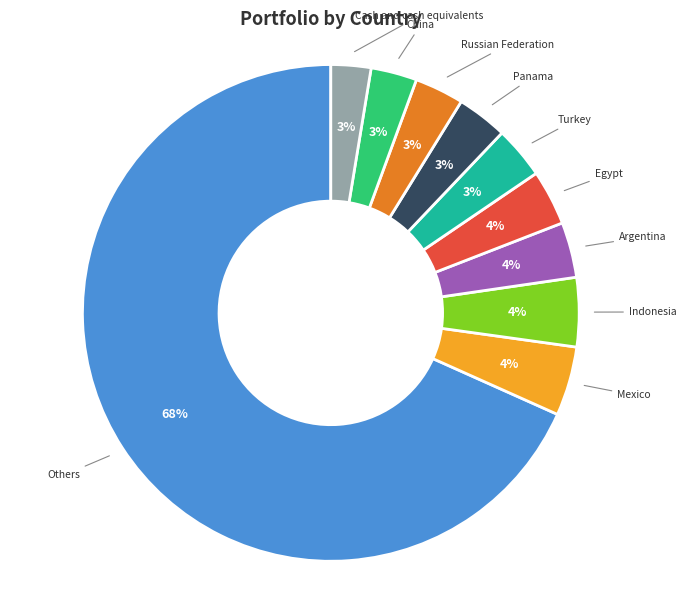

To the nearest percent, what is the difference between the largest and smallest slice percentages?

66%